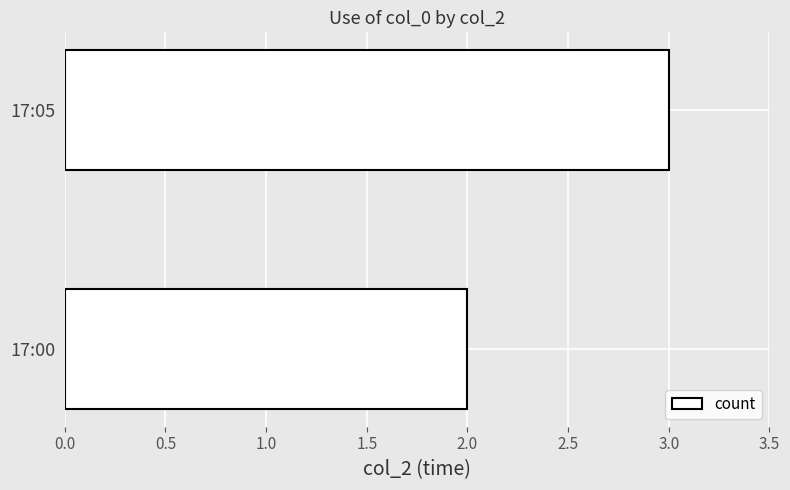

What is the ratio of the value at 17:05 to the value at 17:00?

1.5